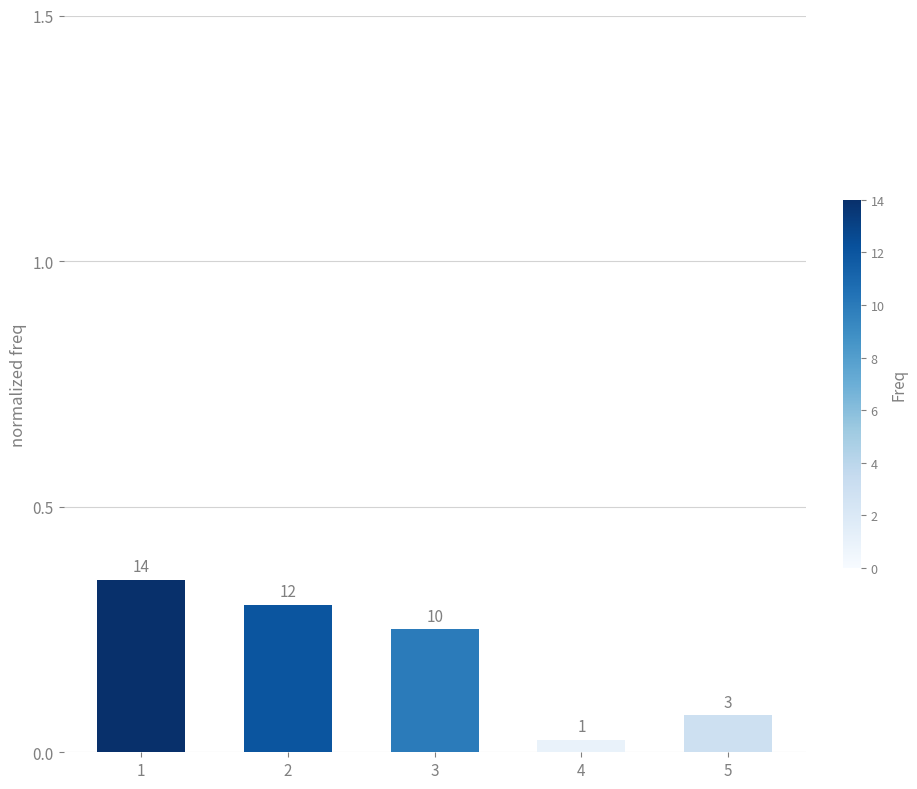

Reading left to right, what are all the values shown in this chart?

1=0.3	2=0.3	3=0.2	4=0.0	5=0.1